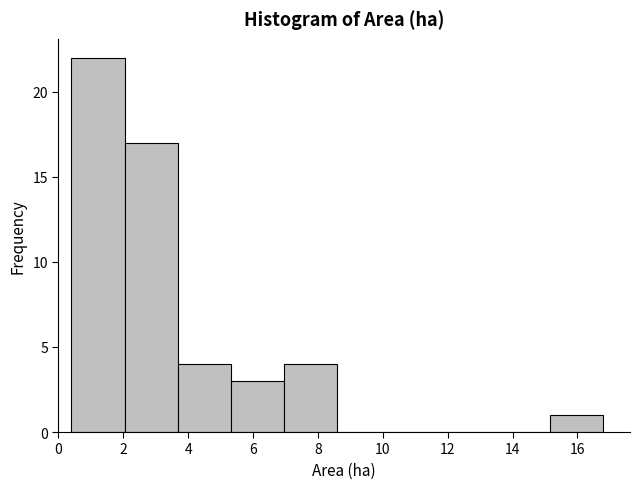

How tall is the bar that spans 3.68 to 5.32 on the x-axis? Neither the bar edges nor the heights are printed on the chart, so give them approximately, as read against the axes.

4